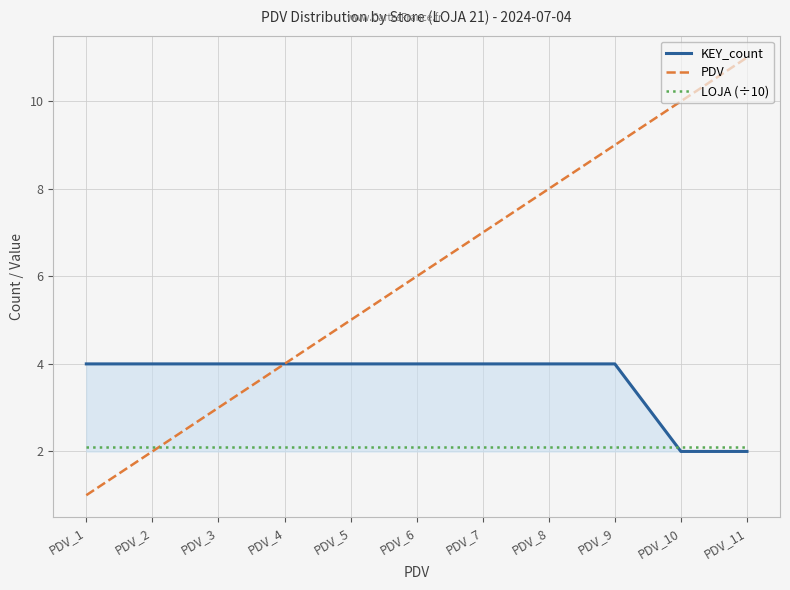

Is this an area chart (filled region under the line)?

No